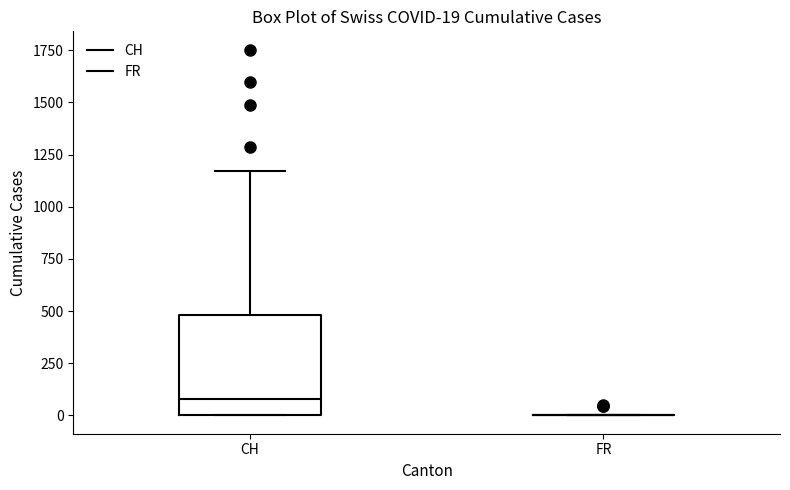

Comparing the boxes themselves (not the whiskers), which one is the tallest?

CH